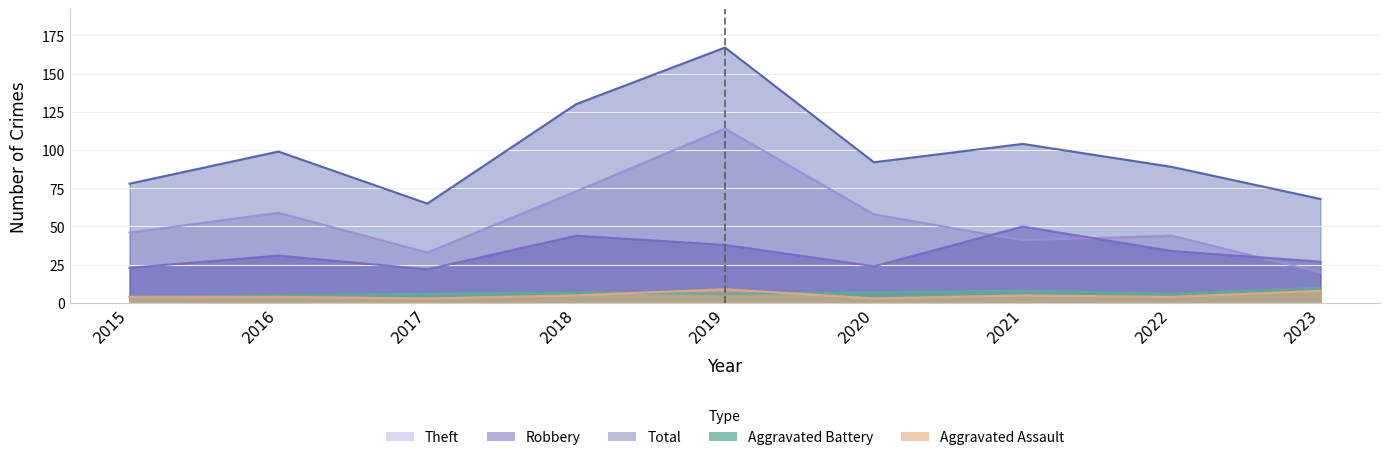

What is the maximum value for Aggravated Assault?

9